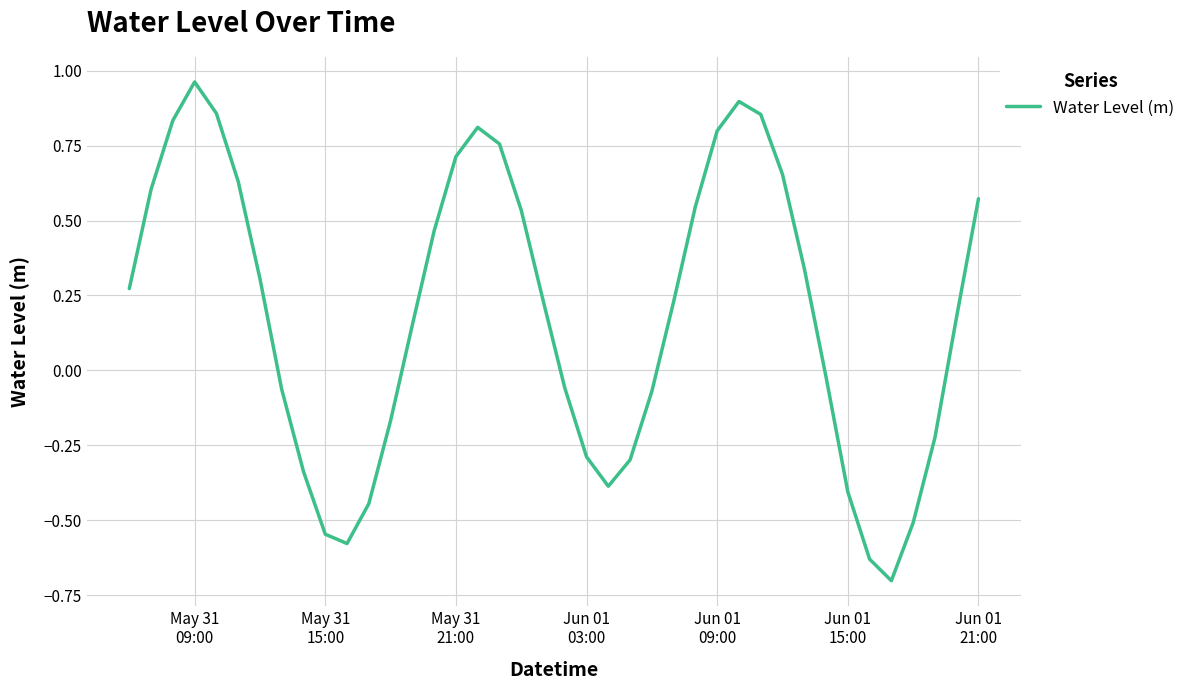

What is the smallest value displayed?

-0.7